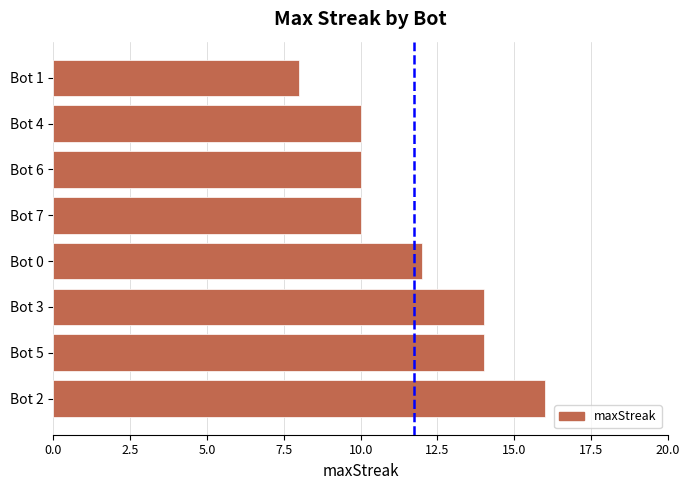

Reading bottom to top, transcribe all the data shown in this chart.

Bot 2=16	Bot 5=14	Bot 3=14	Bot 0=12	Bot 7=10	Bot 6=10	Bot 4=10	Bot 1=8